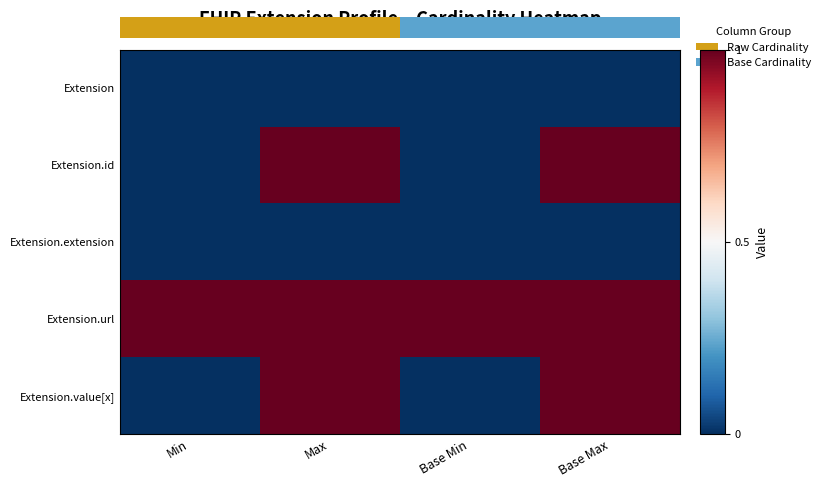

At how many categories does at least one series exceed 0?

4